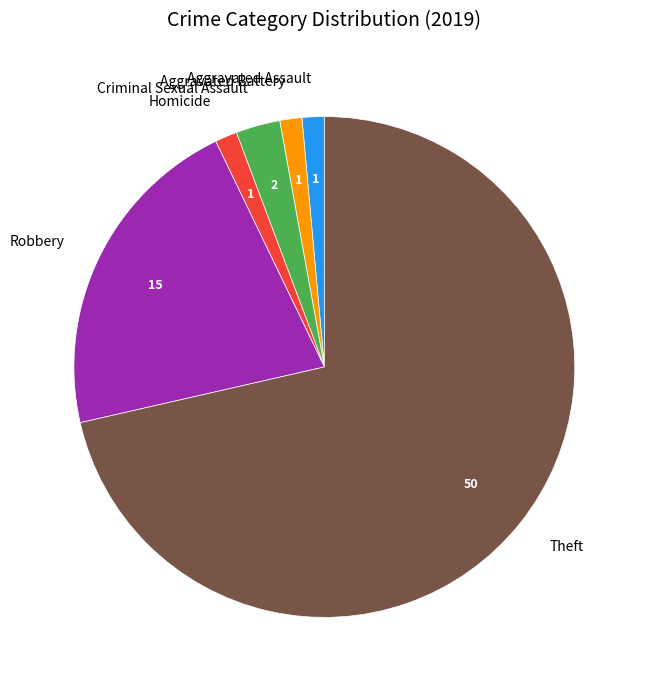

What is the largest slice in the pie chart?

Theft